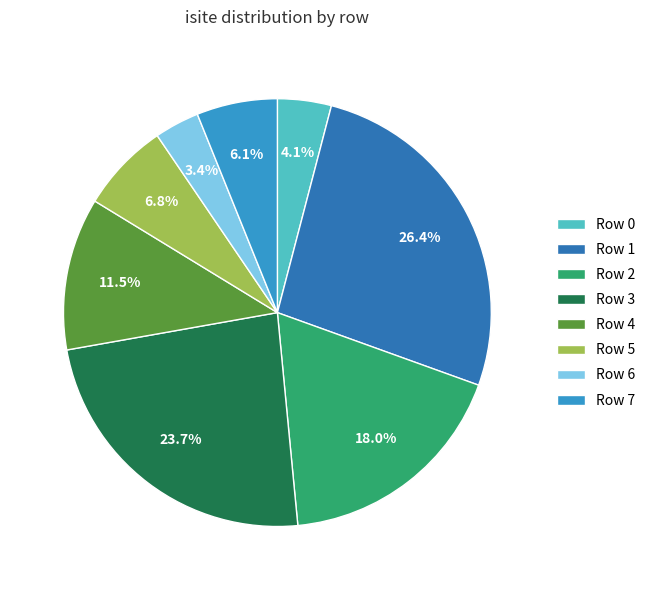

True or false: Row 0 accounts for 4% of the total.

True